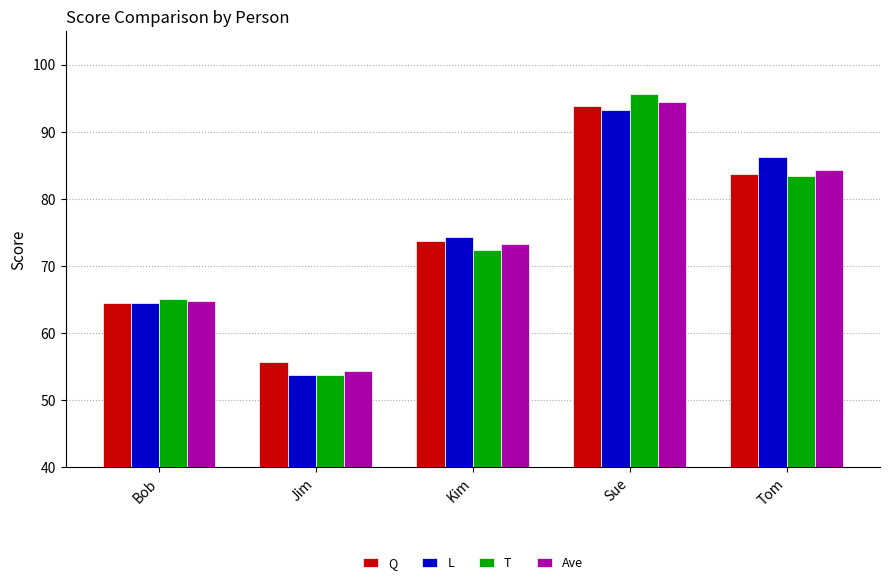

How many data points in Q are less than 73?

2